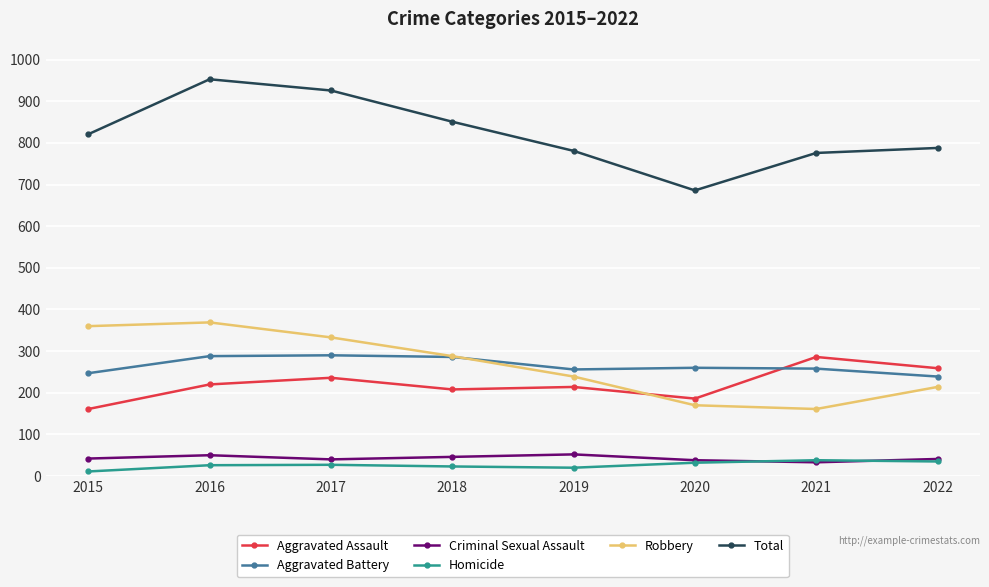

What is the sum of all Homicide values?

212